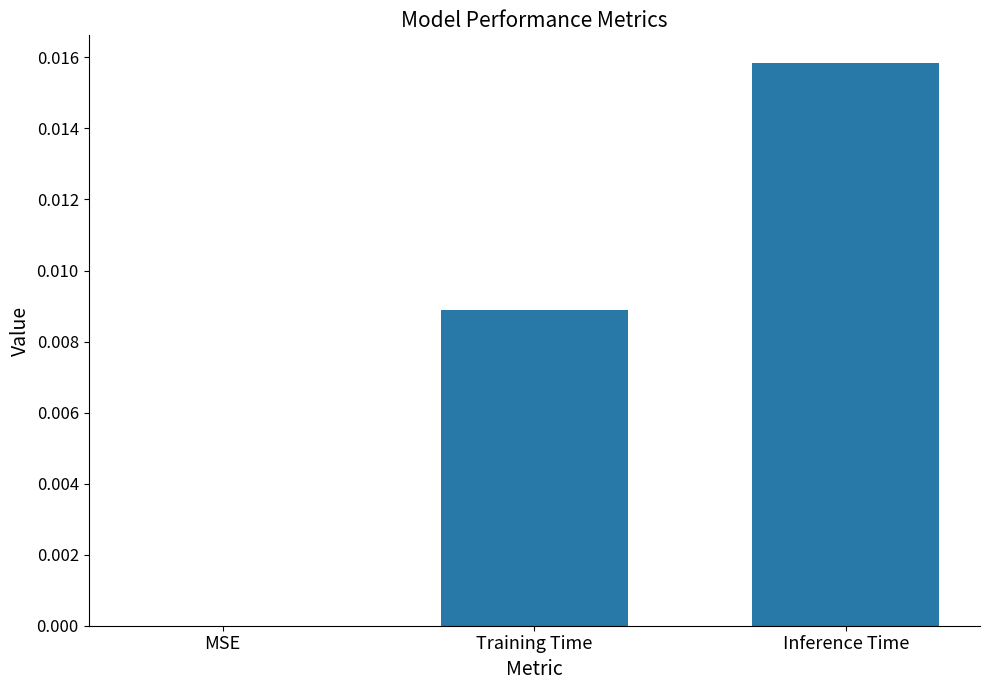

Between MSE and Training Time, which is larger?

Training Time